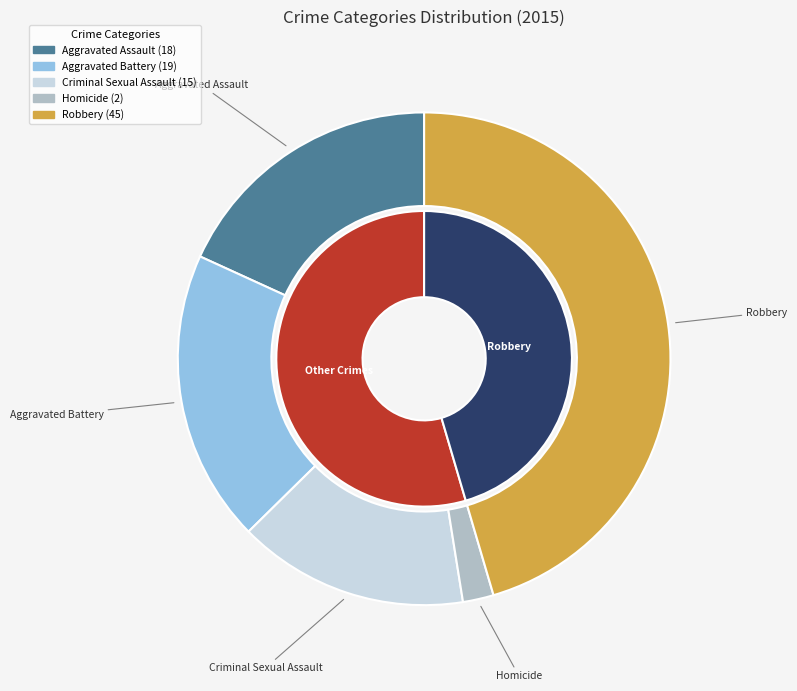

Rank the categories by value from lowest to highest.

Homicide, Criminal Sexual Assault, Aggravated Assault, Aggravated Battery, Robbery